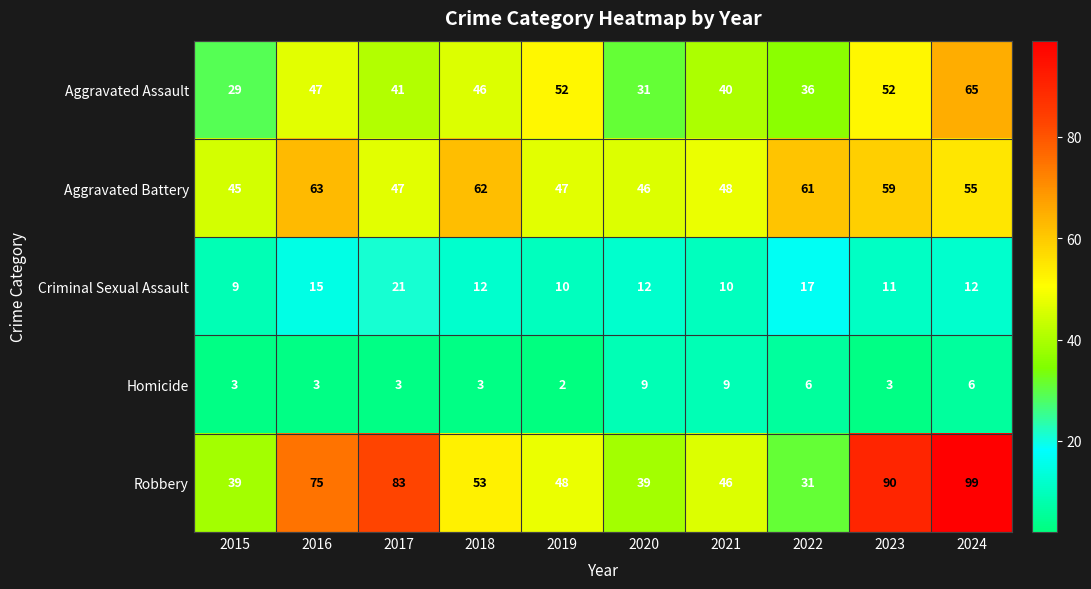

True or false: Aggravated Battery has a value of 63 at 2016.

True